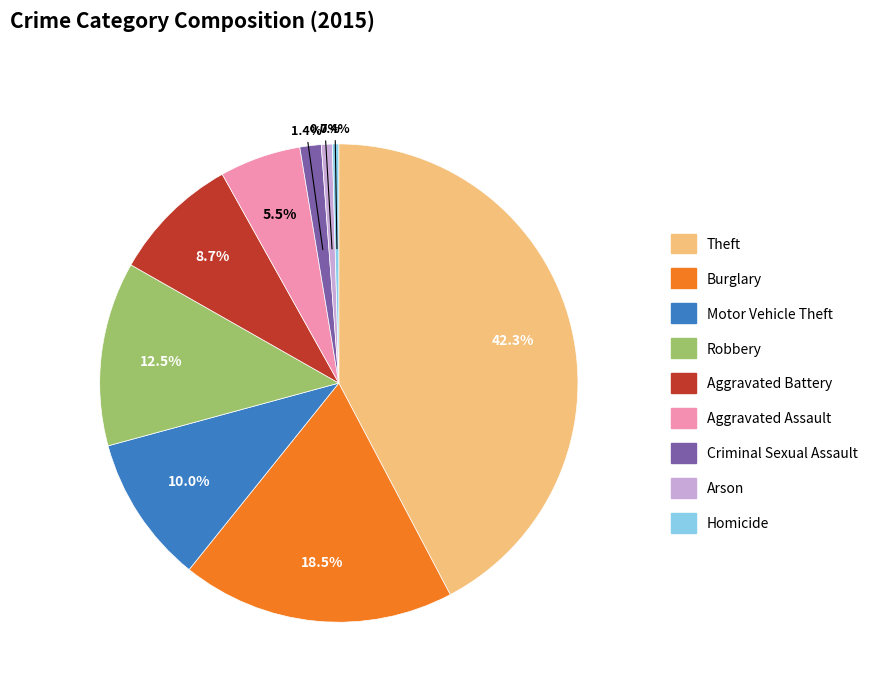

Is it true that Aggravated Assault is 1% of the pie?

False